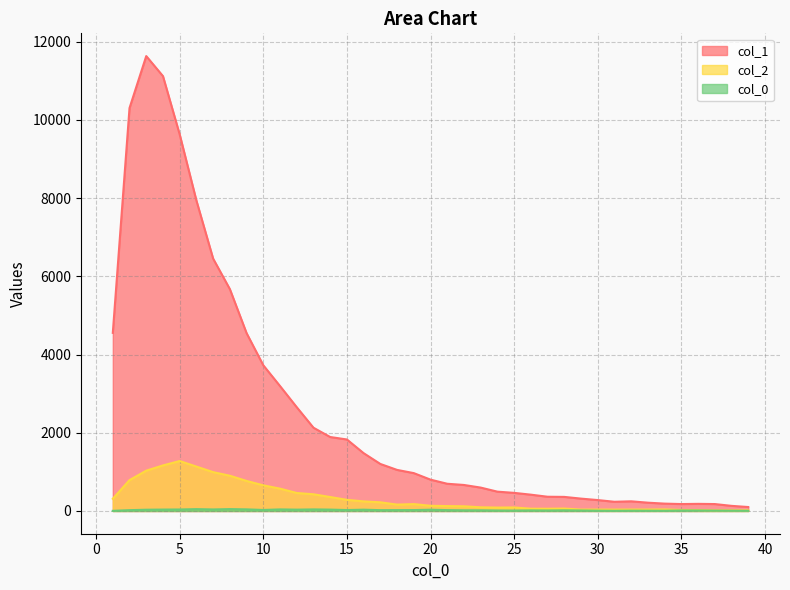

Which category has the lowest value across all series?

1